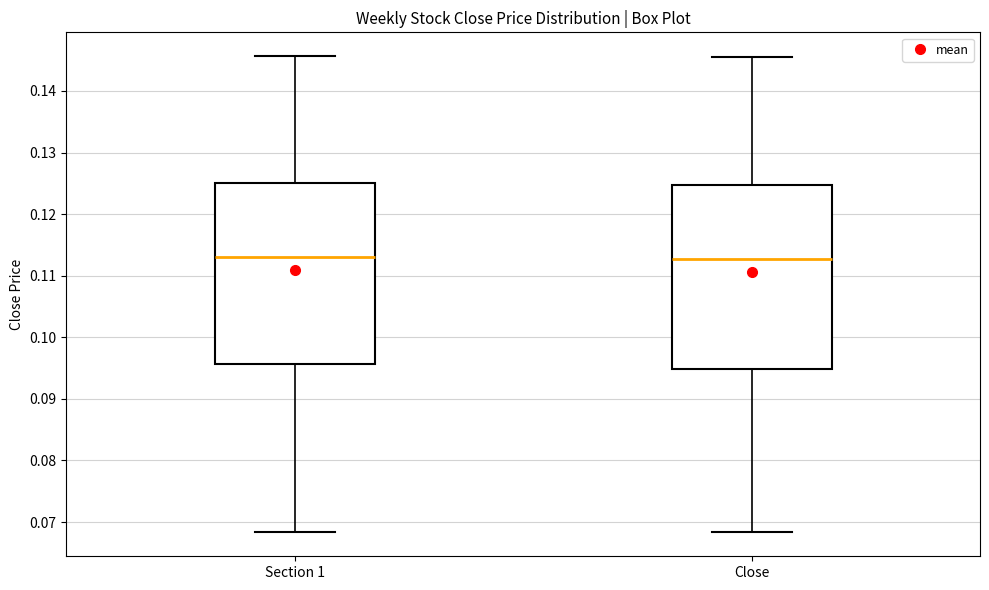

Reading left to right, transcribe this box plot: for each box, give where its median line is, the range the box spans, and where its two whiskers end, as read against the y-axis. The values are not printed on the chart, so give them approximately, as read against the axis.

Section 1: median 0.113, box 0.096 to 0.125, whiskers 0.068 to 0.146
Close: median 0.113, box 0.095 to 0.125, whiskers 0.068 to 0.146